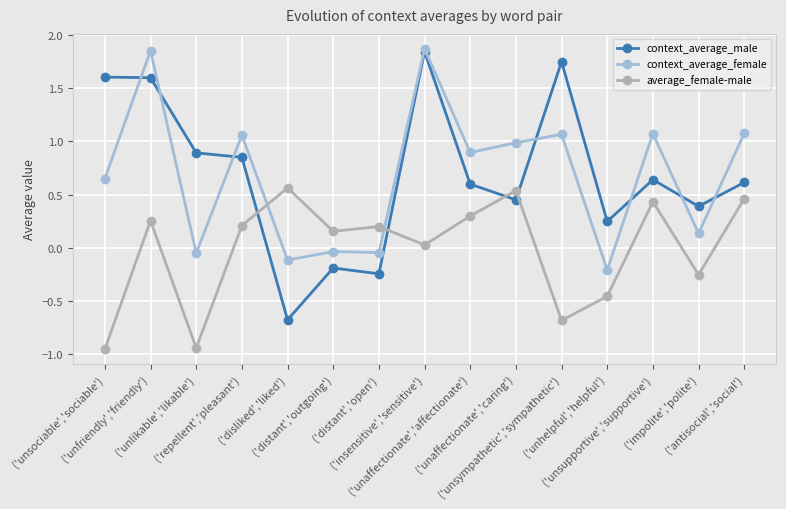

How many intersections are there between average_female-male and context_average_male?

4